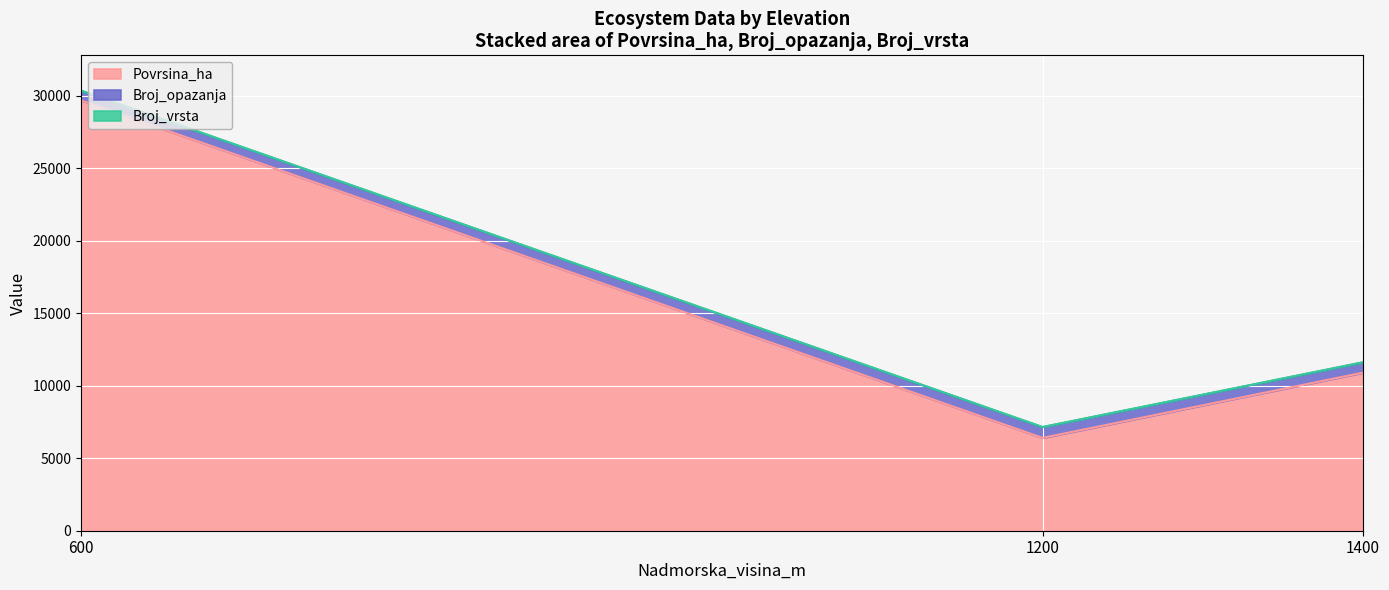

Is it true that Povrsina_ha equals 6400 at 1200?

True